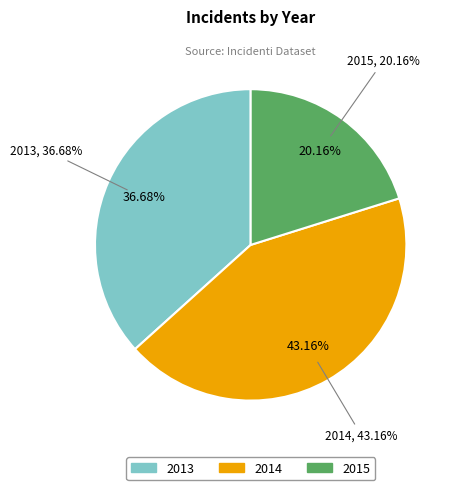

What percentage do 2014 and 2013 together represent?

79.8%